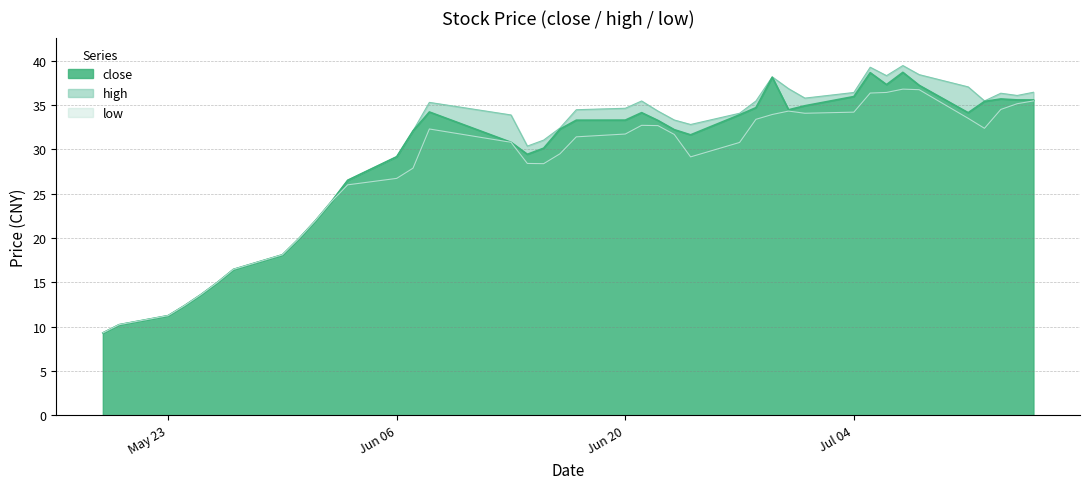

What are all the series names shown in the legend?

close, high, low